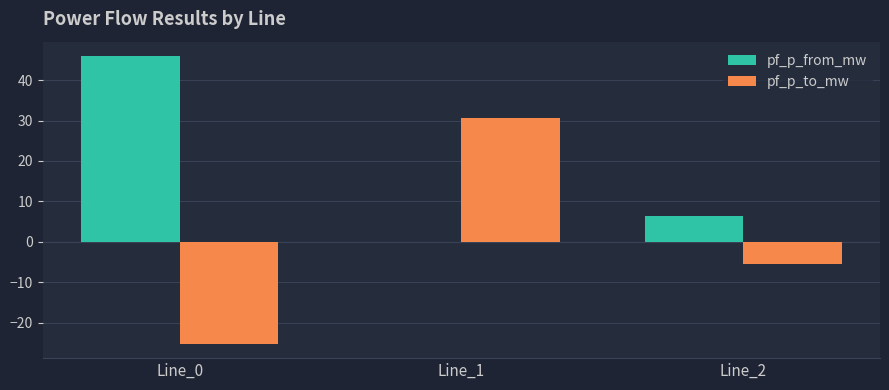

What is the total value across all series at Line_0?

20.7